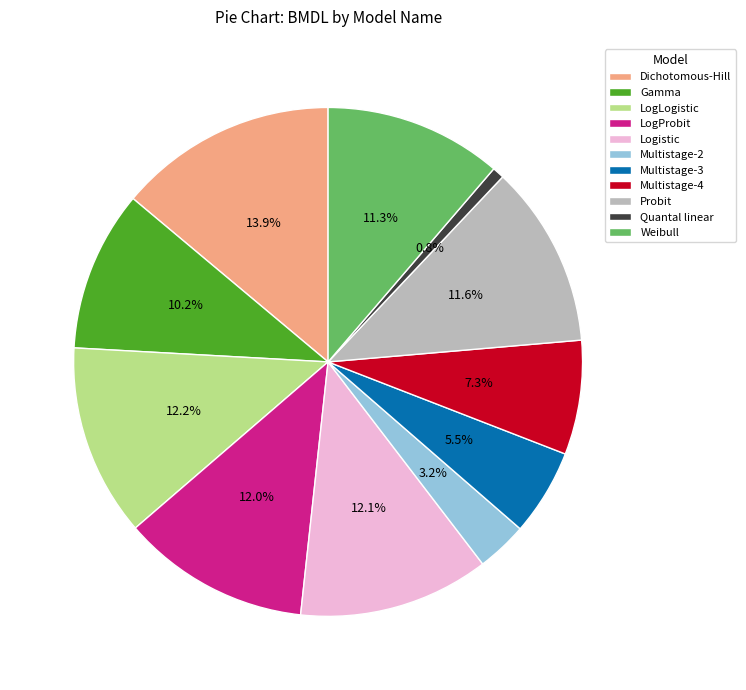

Is Gamma the majority of the pie?

No